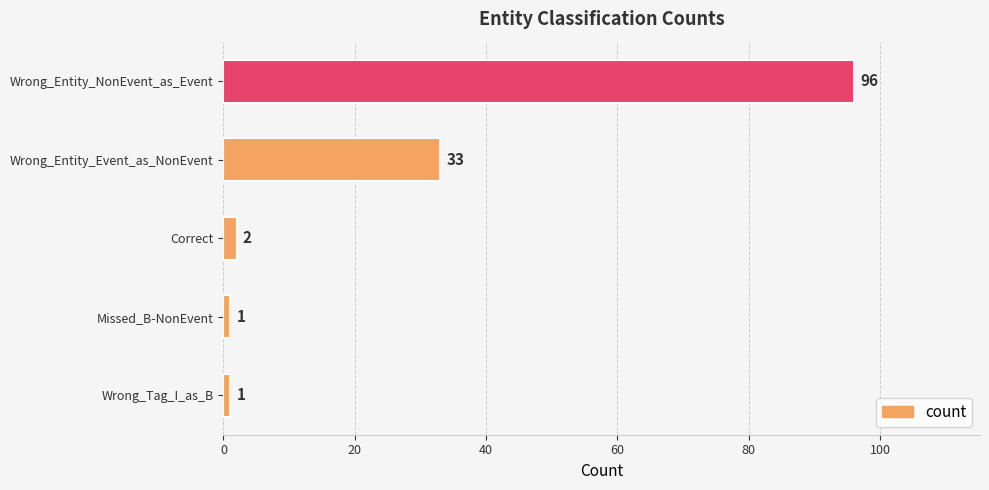

What is the smallest value displayed?

1